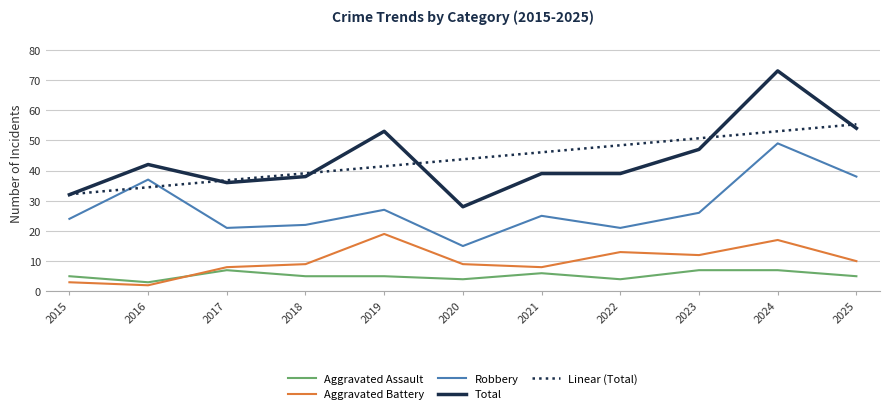

What is the difference between the highest and lowest values at 2020?

39.7